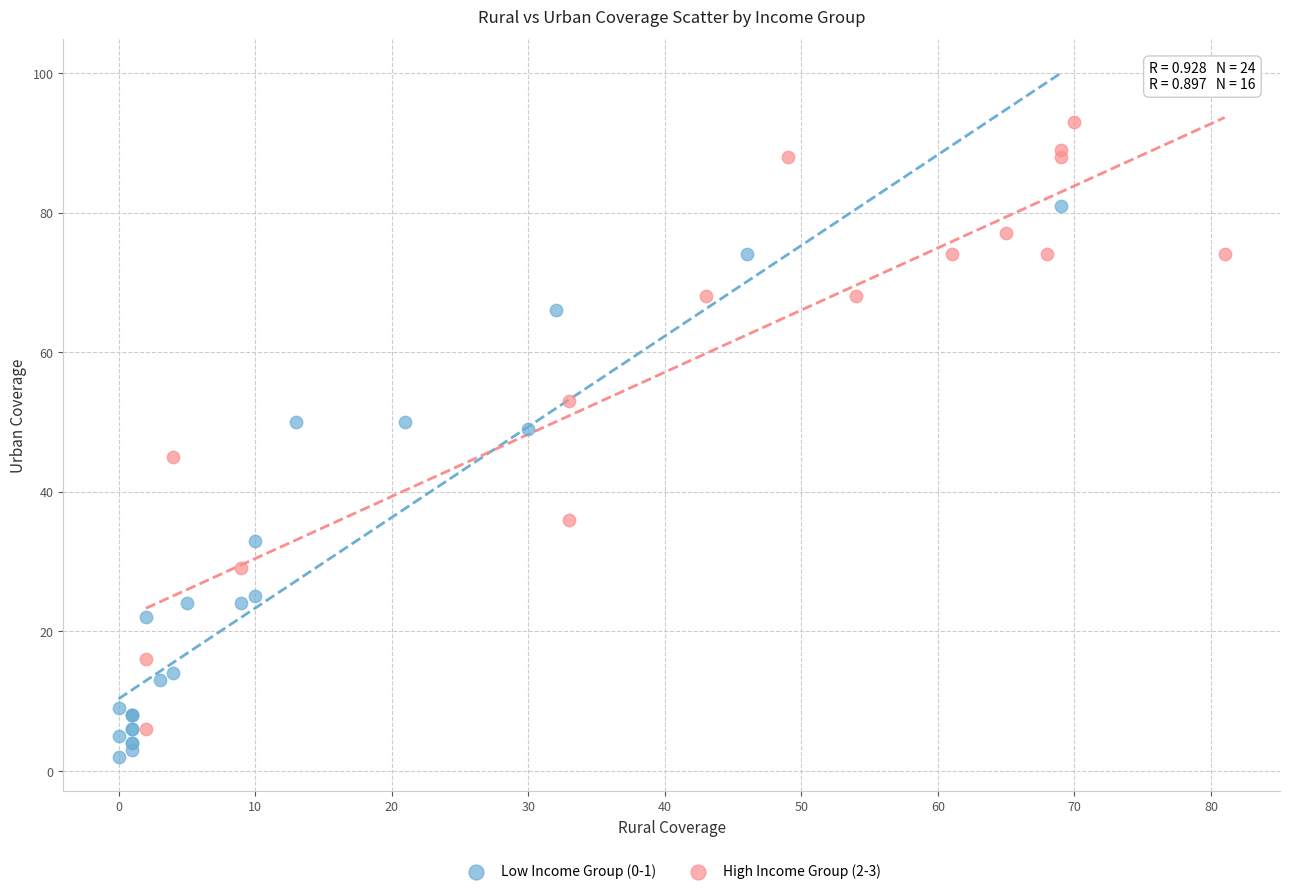

Which series contains the highest Y value?

High Income Group (2-3)